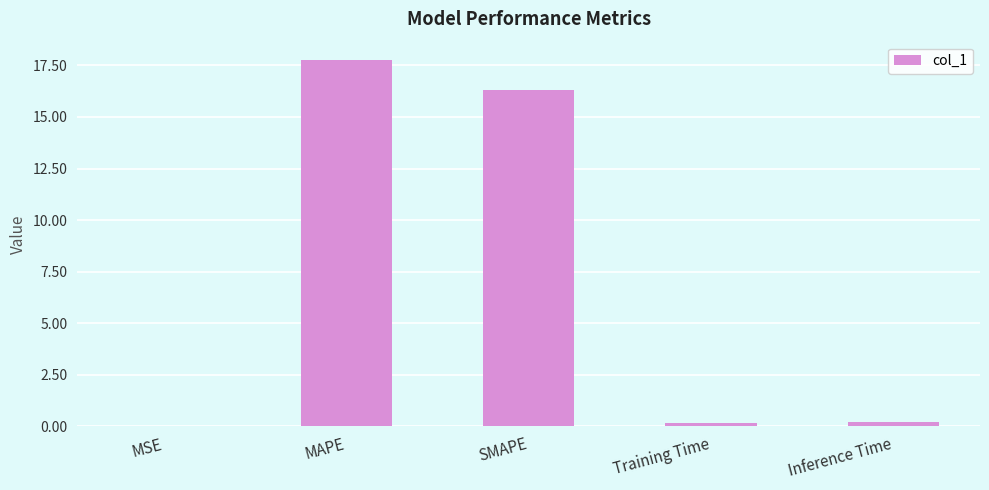

True or false: the data shows 31.4 at MAPE.

False